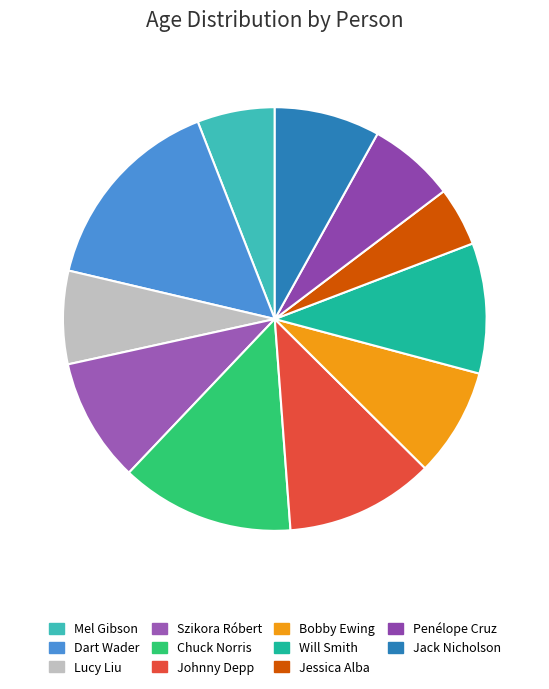

True or false: Jack Nicholson accounts for 8% of the total.

True